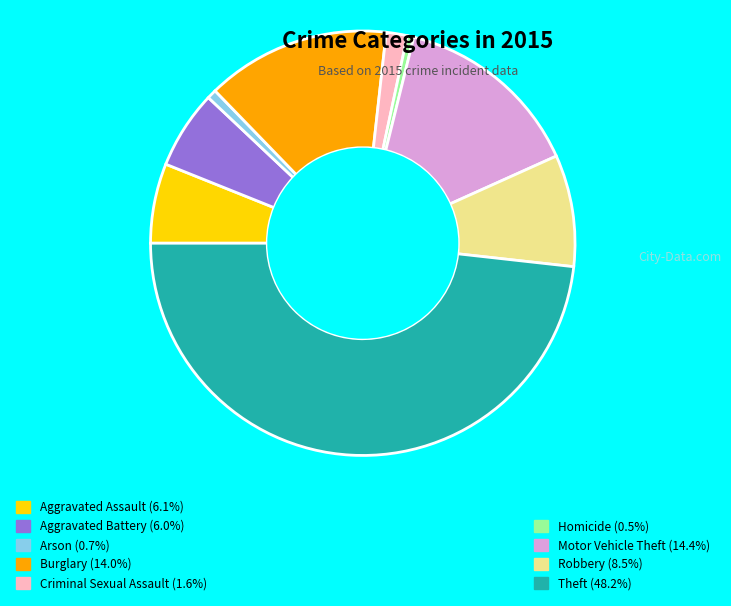

Is there a majority slice in this chart?

No